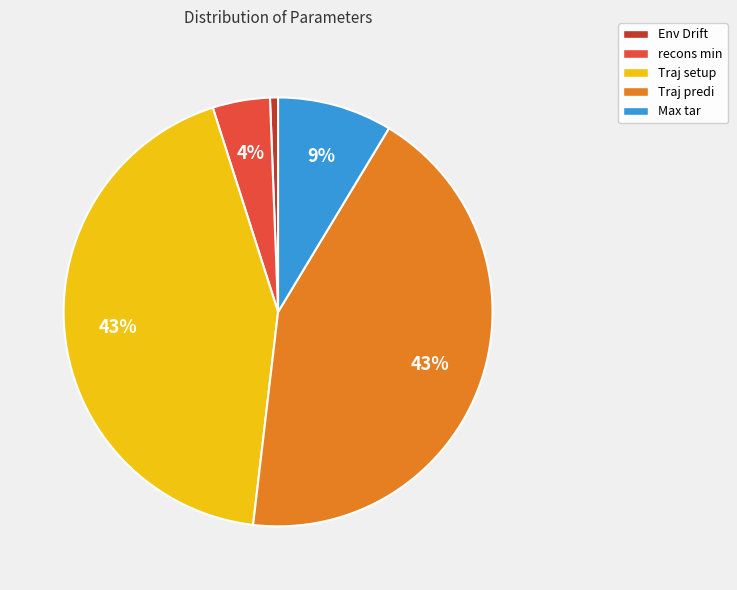

Does any single category account for the majority?

No